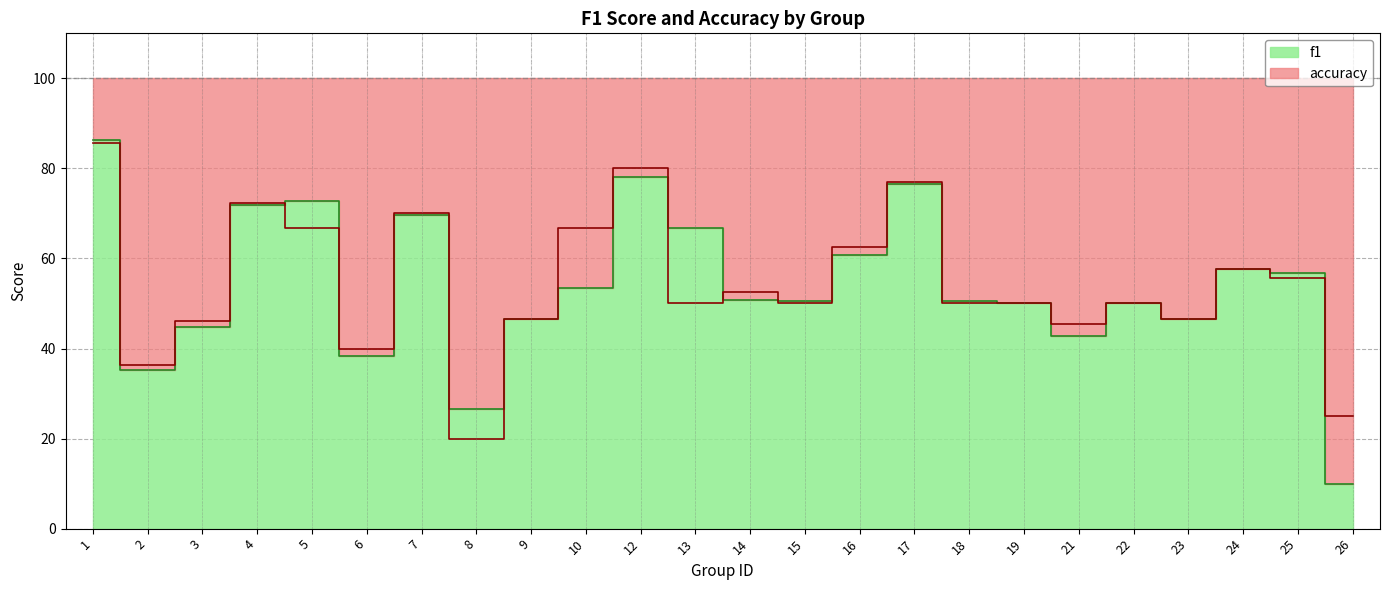

In f1, how many points are lower than both neighbors (excluding endpoints)?

6